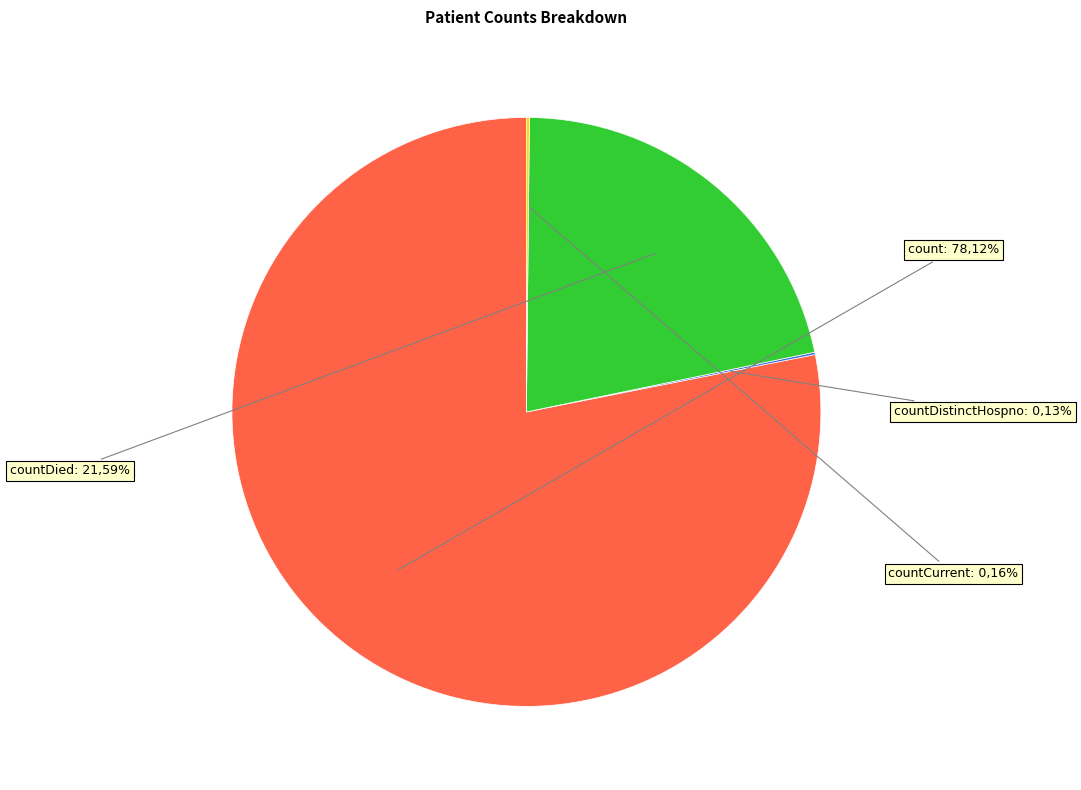

To the nearest percent, what percentage of the pie is count?

78%